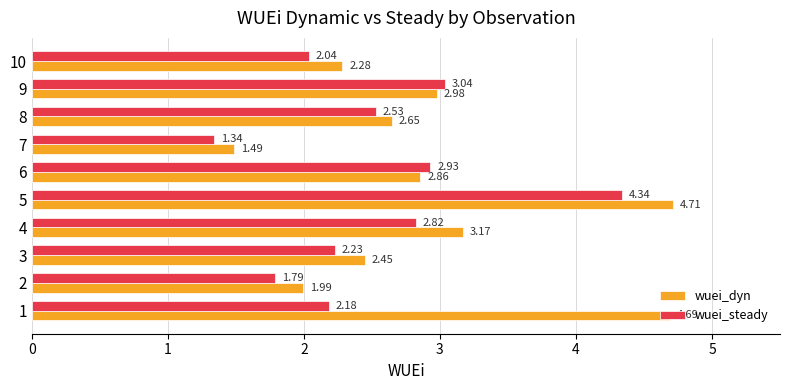

What is the sum of the wuei_steady values at 3 and 4?

5.0